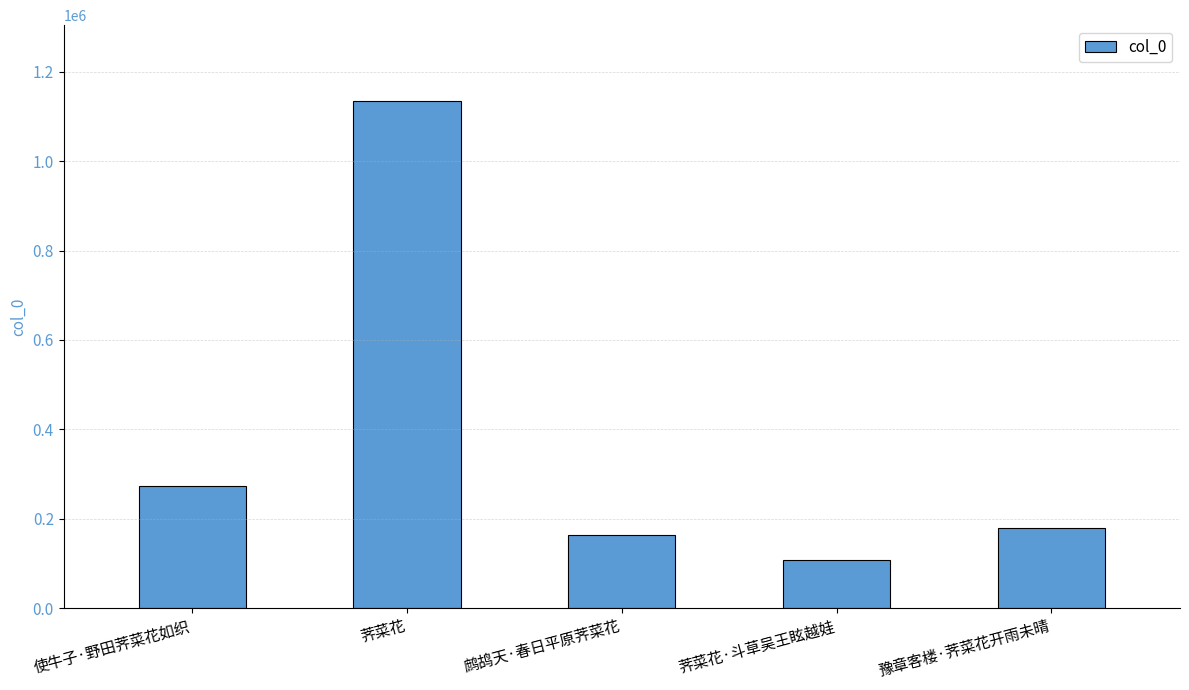

How many bars are there in total?

5